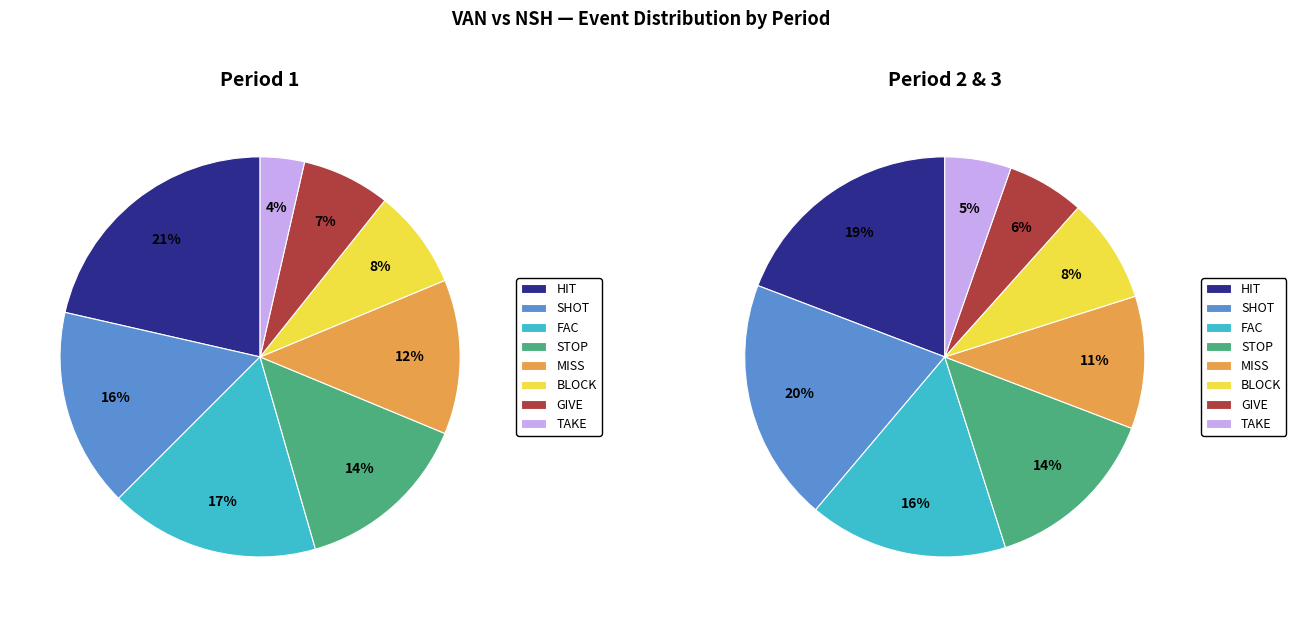

How many slices are in this pie chart?

8